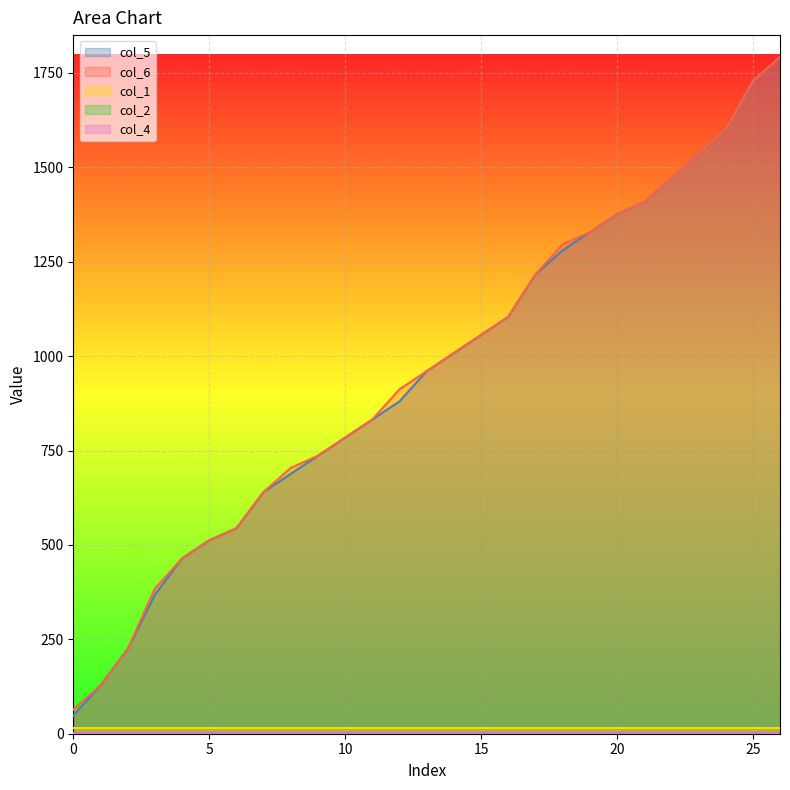

Reading left to right, transcribe all the data shown in this chart.

col_5: 48	128	224	368	464	512	544	640	688	736	784	832	880	960	1008	1056	1104	1216	1280	1328	1376	1408	1472	1536	1600	1728	1792
col_6: 64	128	224	384	464	512	544	640	704	736	784	832	912	960	1008	1056	1104	1216	1296	1328	1376	1408	1472	1536	1600	1728	1792
col_1: 16	16	16	16	16	16	16	16	16	16	16	16	16	16	16	16	16	16	16	16	16	16	16	16	16	16	16
col_2: 2	2	2	2	2	2	2	2	2	2	2	2	2	2	2	2	2	2	2	2	2	2	2	2	2	2	2
col_4: 1	1	1	1	1	1	1	1	1	1	1	1	1	1	1	1	1	1	1	1	1	1	1	1	1	1	1